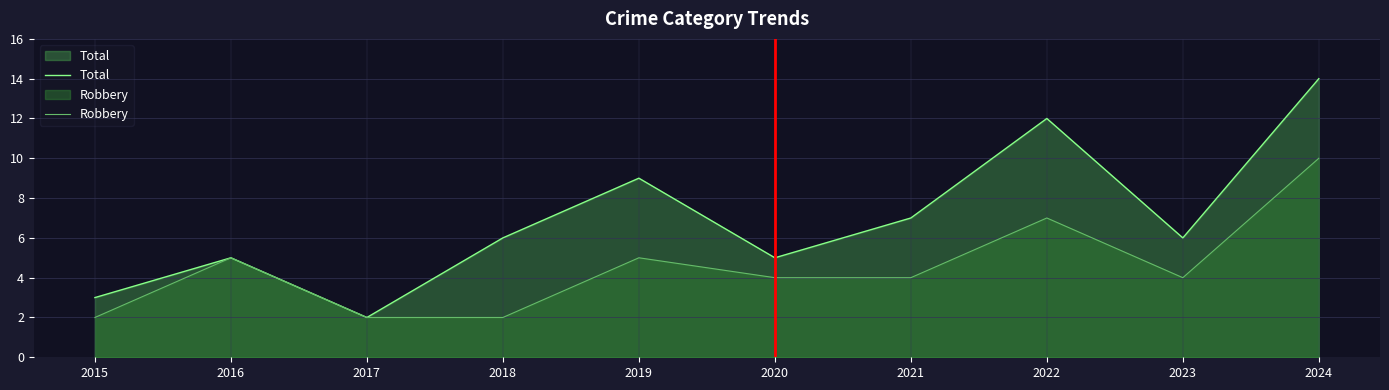

True or false: Total and Robbery intersect in this chart.

False